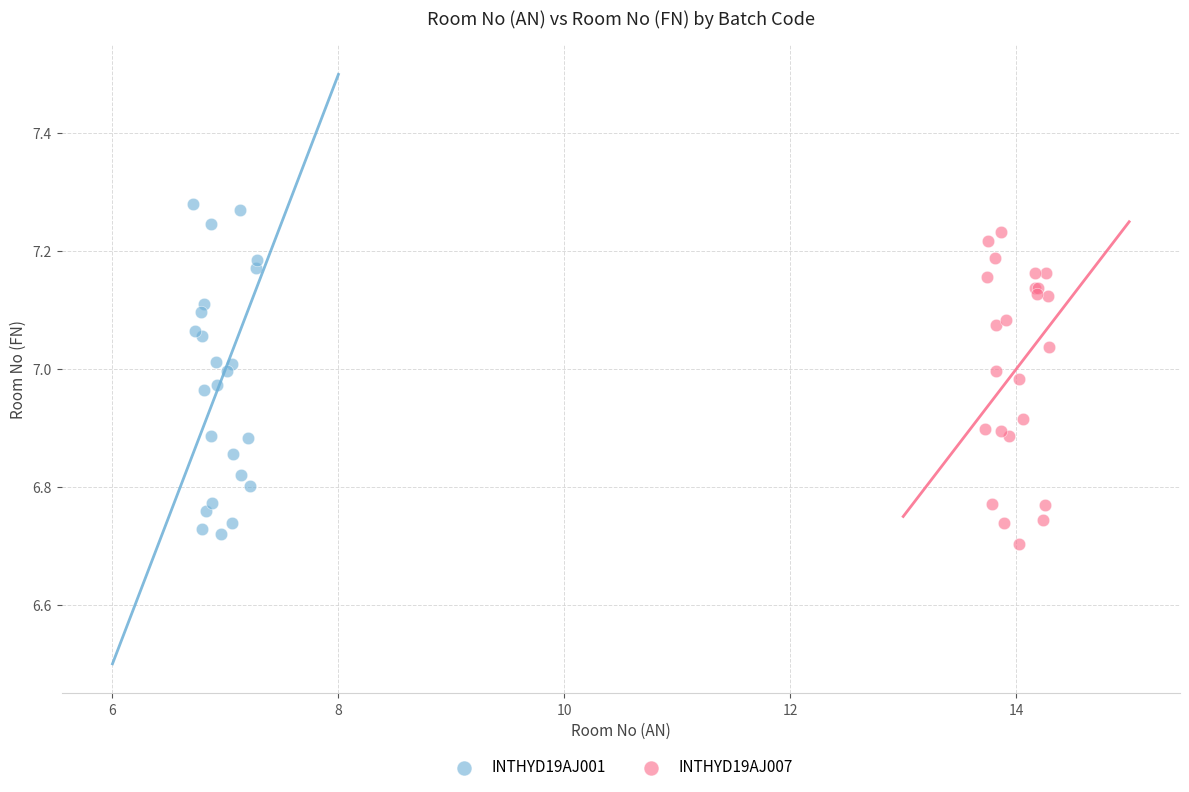

Which series reaches the maximum Y coordinate?

INTHYD19AJ001